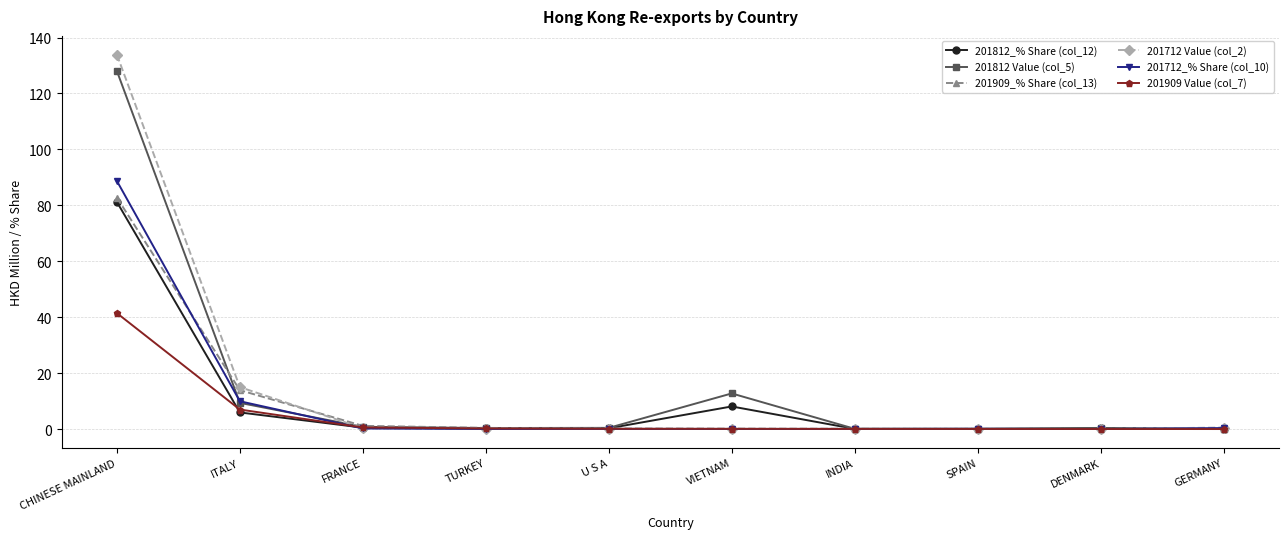

What is the difference between the highest and lowest values at CHINESE MAINLAND?

92.4